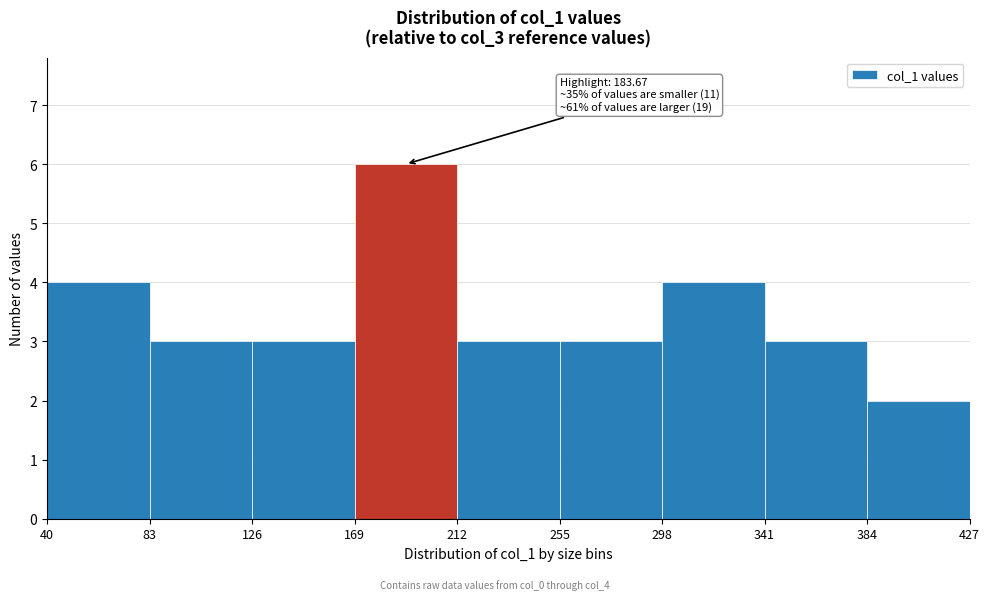

Over which range of the x-axis is the bar tallest?

169 to 212